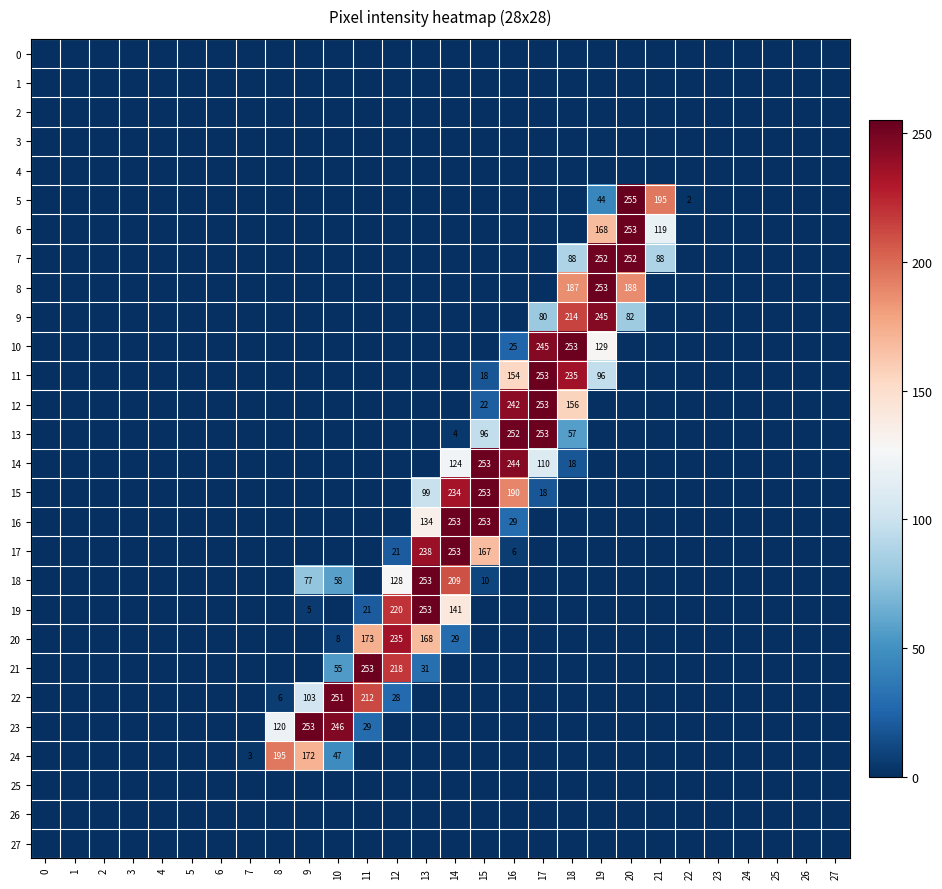

At which category is the sum across all series the highest?

14